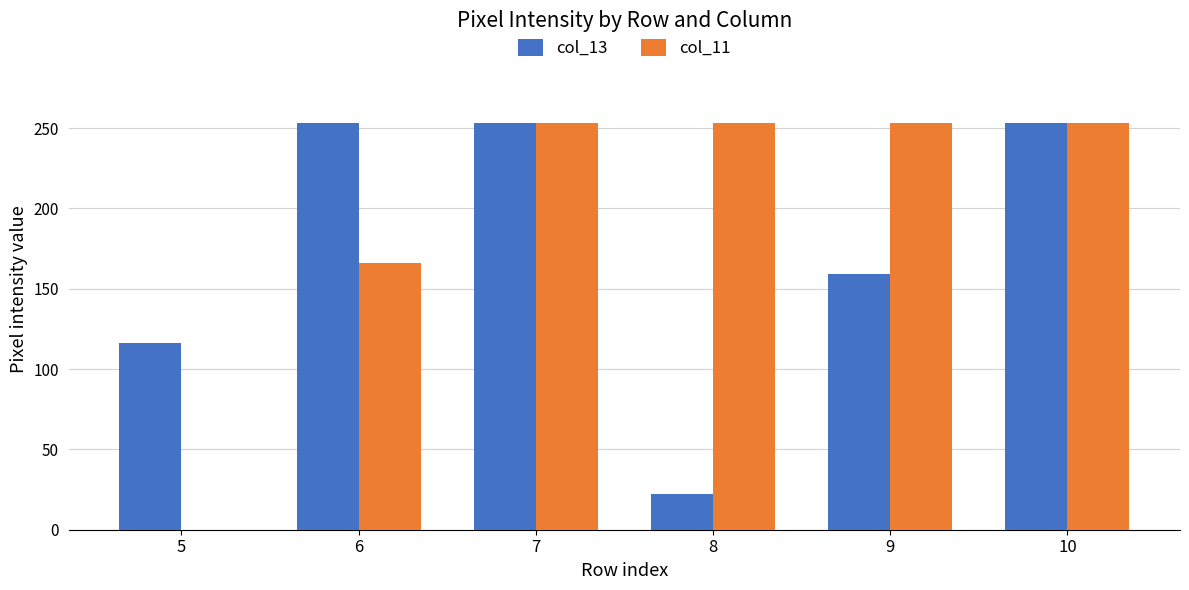

Between 9 and 10, which series saw the biggest shift?

col_13